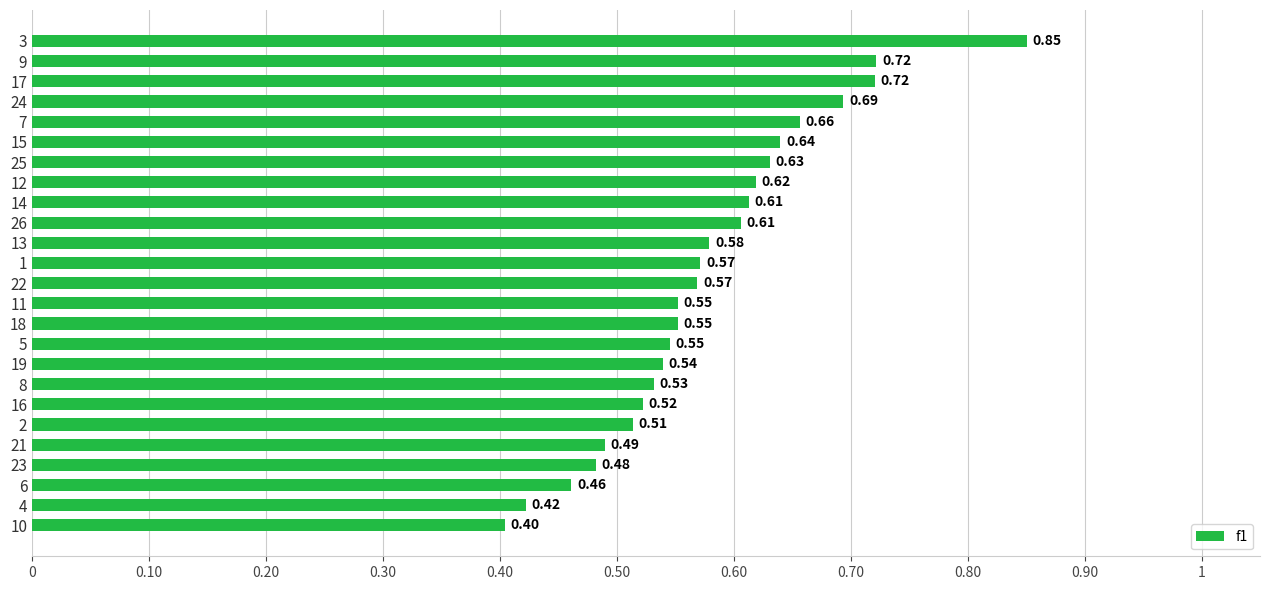

Which has a higher value, 25 or 9?

9